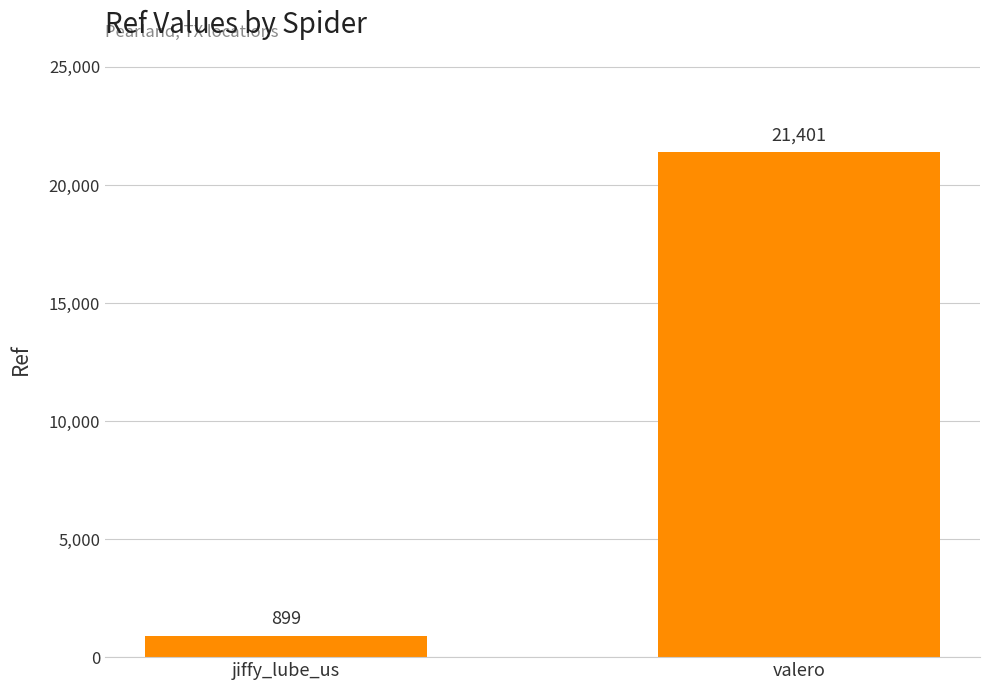

What is the smallest value displayed?

899